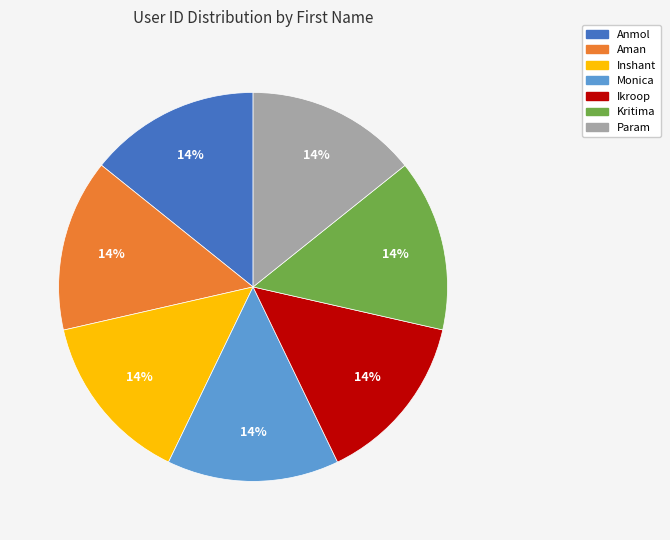

What percentage is the Monica slice, to the nearest percent?

14%